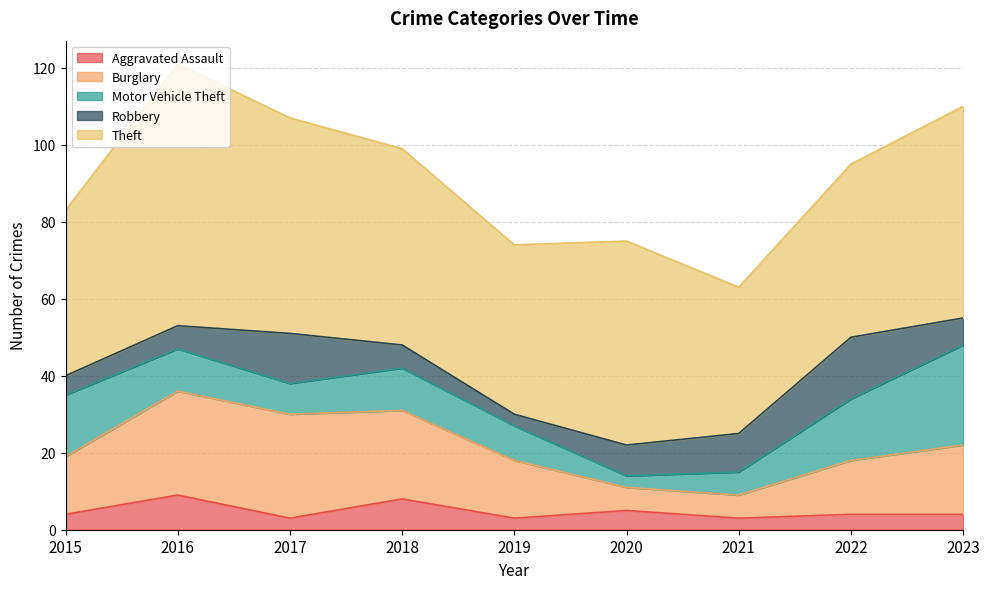

What are all the series names shown in the legend?

Aggravated Assault, Burglary, Motor Vehicle Theft, Robbery, Theft